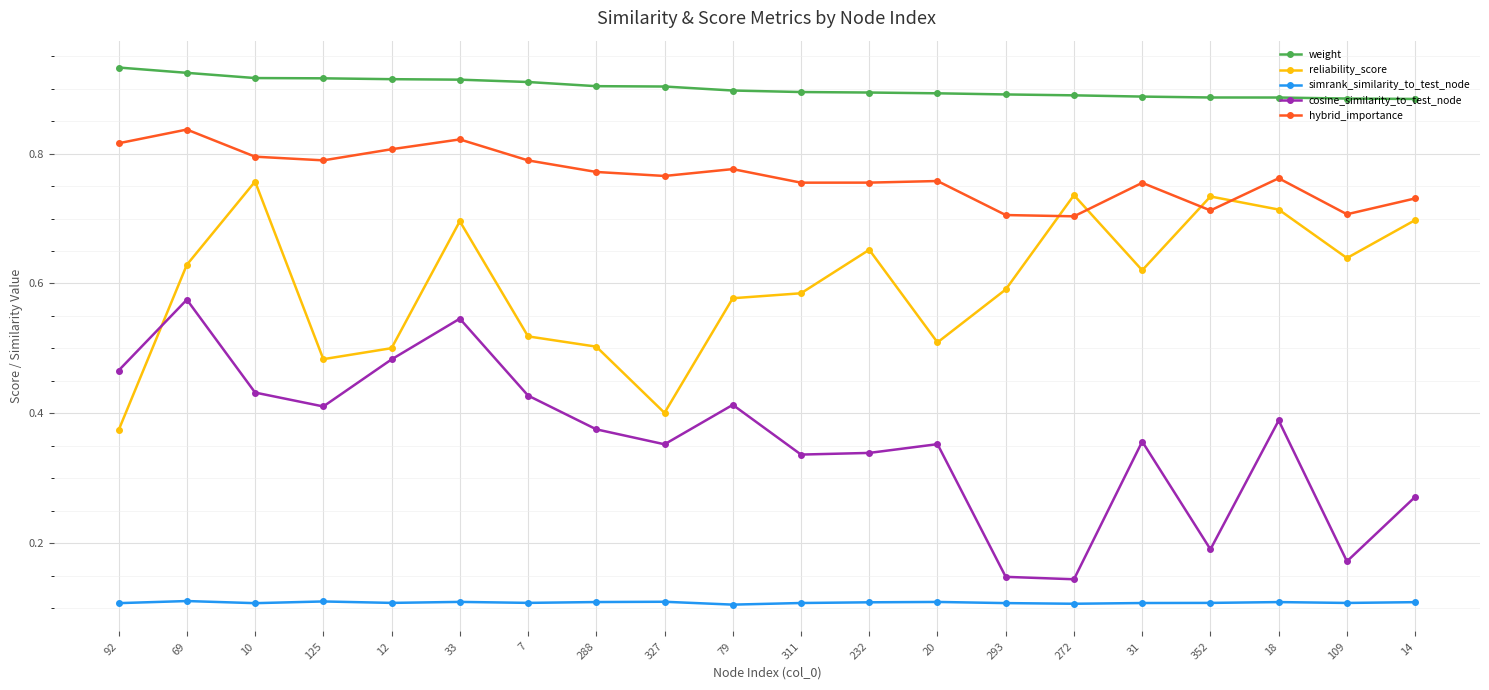

What are all the series names shown in the legend?

weight, reliability_score, simrank_similarity_to_test_node, cosine_similarity_to_test_node, hybrid_importance